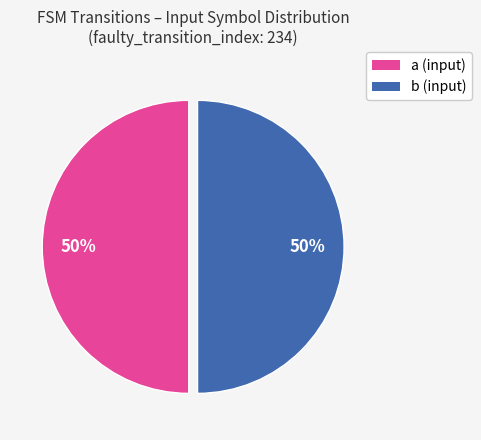

Combined, do b and a account for over 50%?

Yes